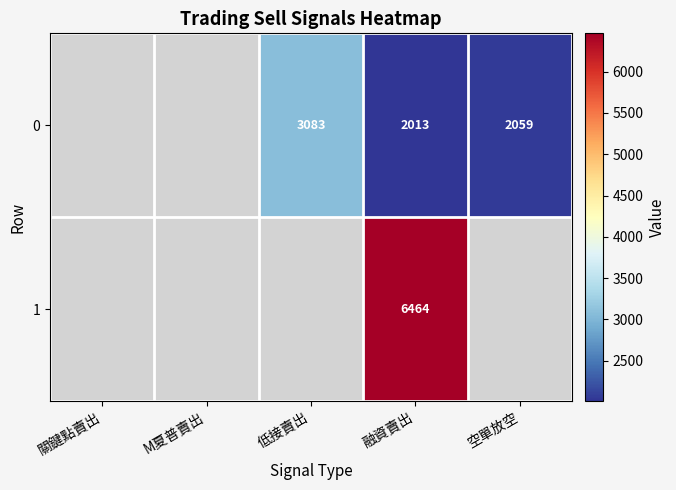

True or false: 0 has a value of 1735 at 低接賣出.

False